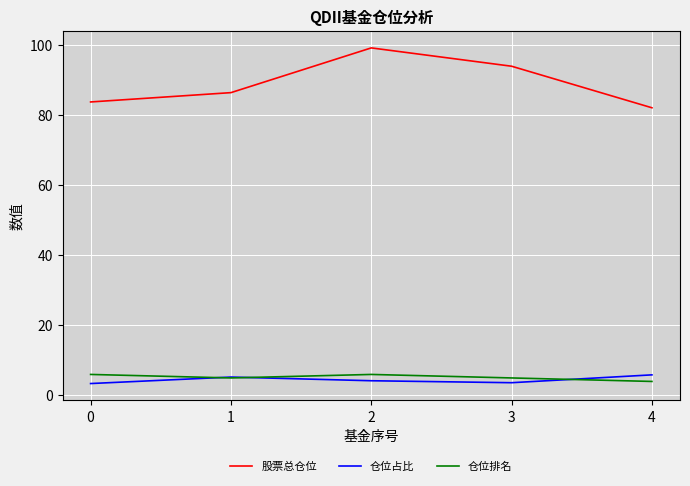

Is the value of 仓位排名 at 2 greater than the value of 仓位占比 at 0?

Yes